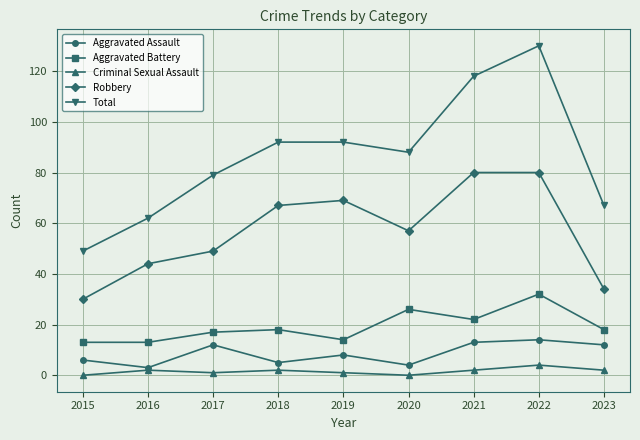

True or false: Aggravated Assault and Total cross at least once.

False